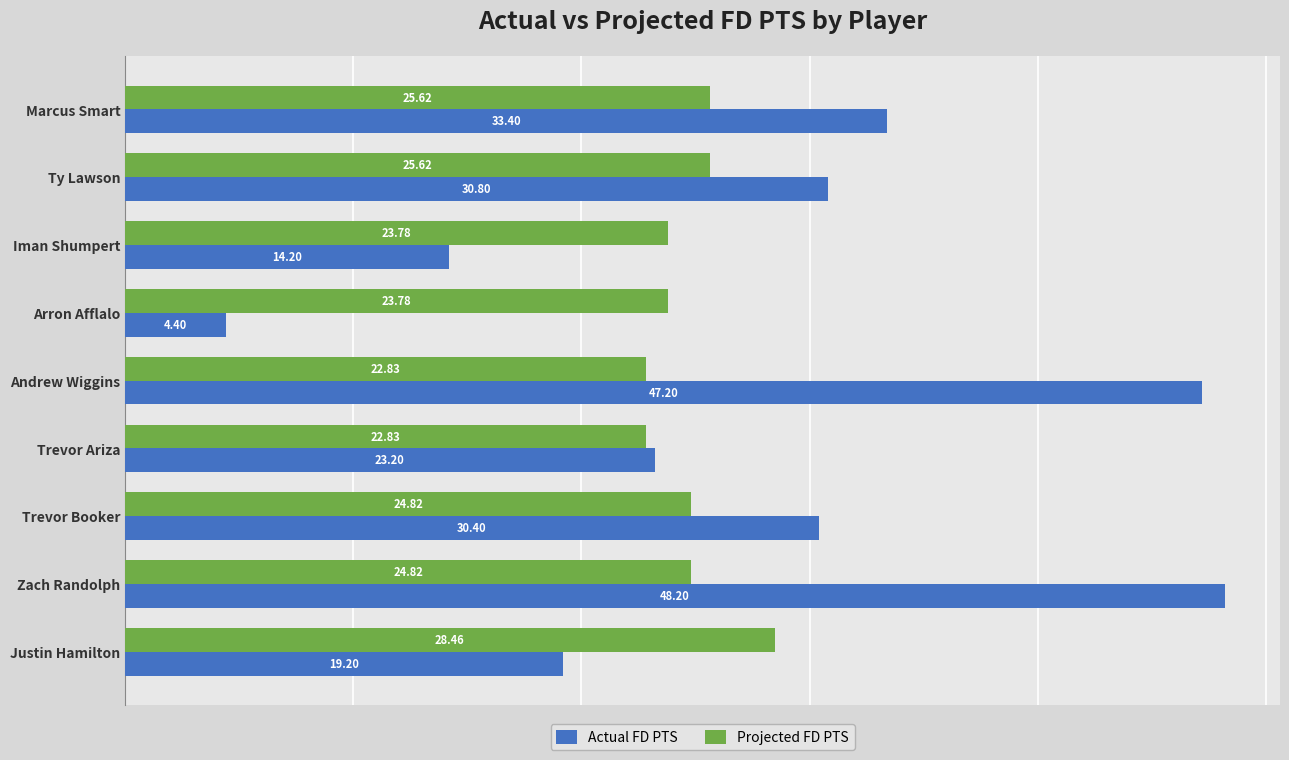

Where is Actual FD PTS nearest to the value 26?

Trevor Ariza